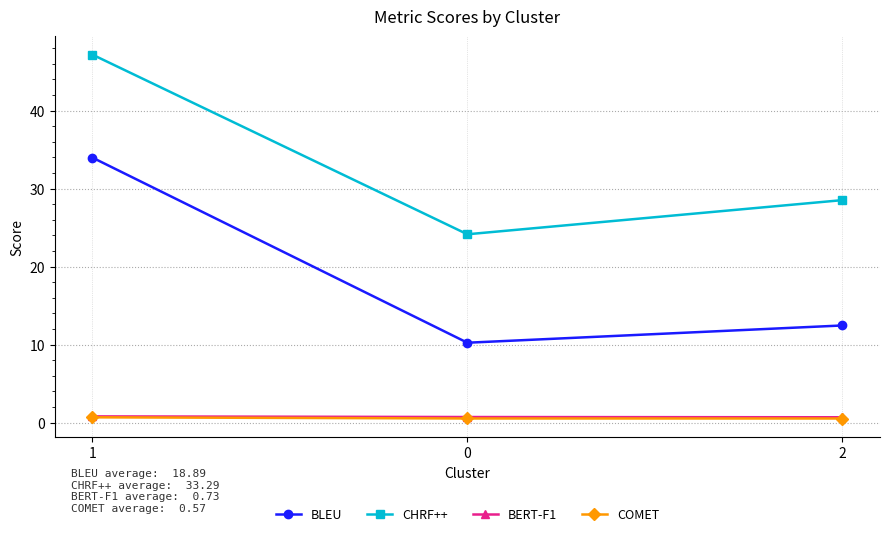

Is this an area chart (filled region under the line)?

No